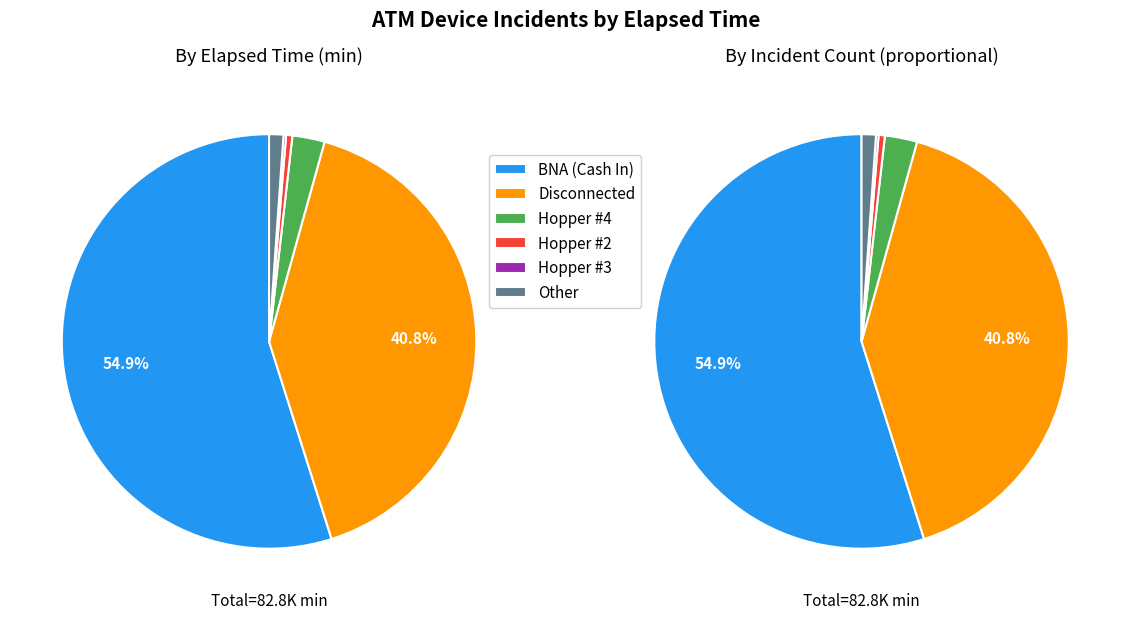

Which slice represents more than half of the pie?

BNA (Cash In)